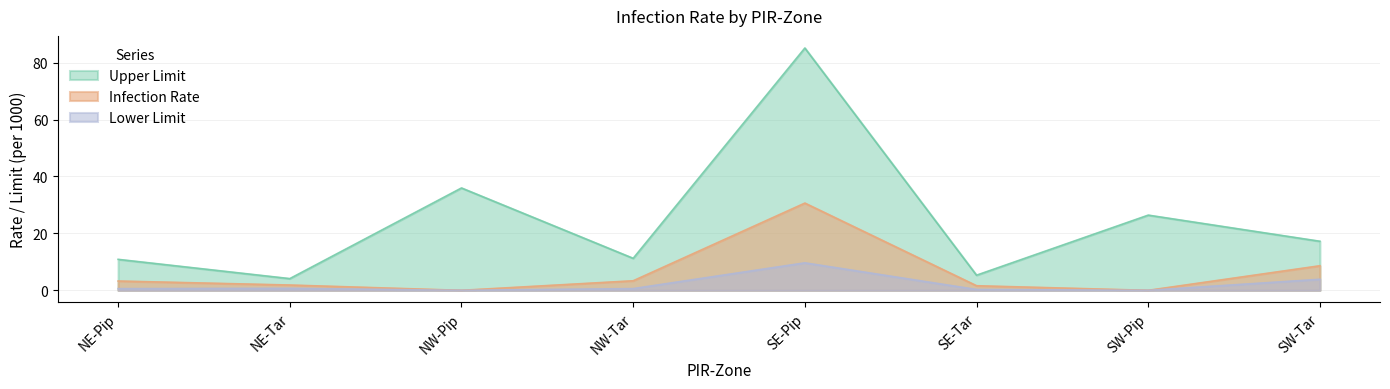

True or false: Infection Rate has a value of 19.2 at SW-Pip.

False